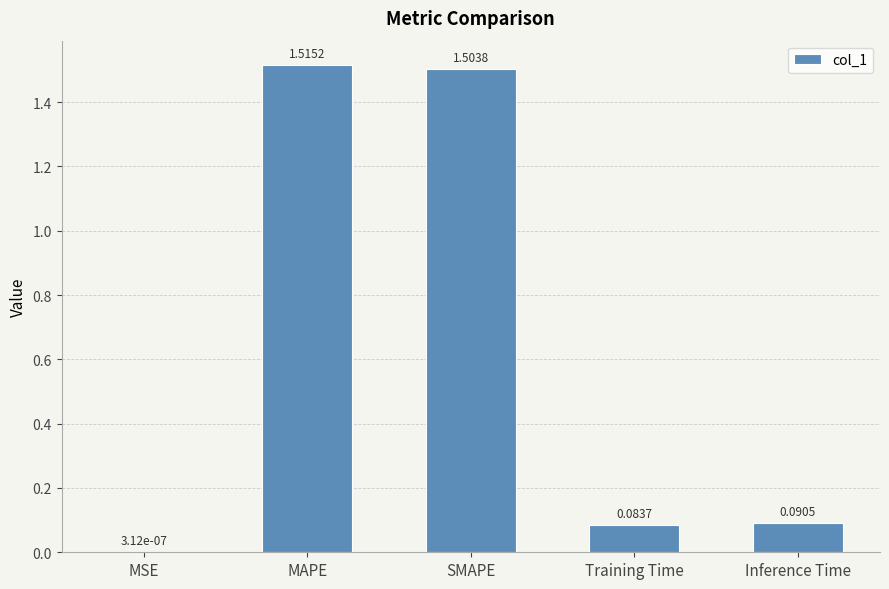

Which category has the highest value across all series?

MAPE